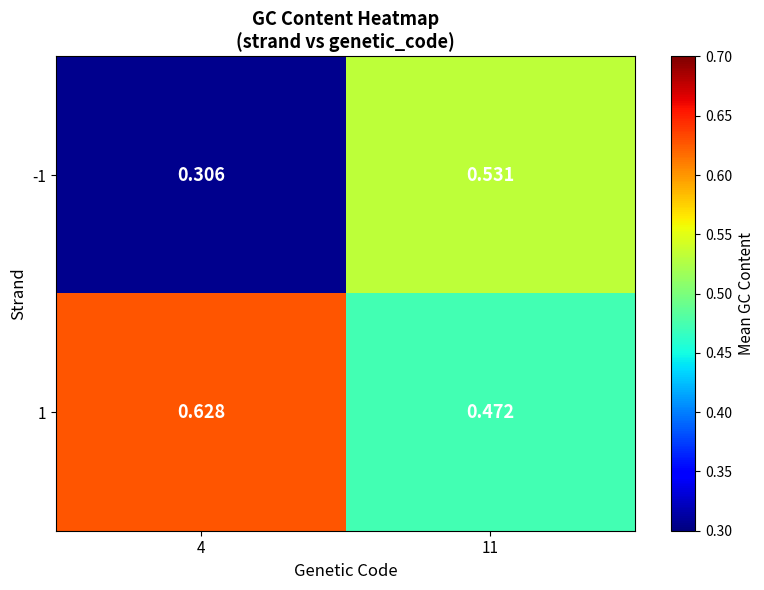

Is the value of 1 at 4 greater than the value of -1 at 4?

Yes